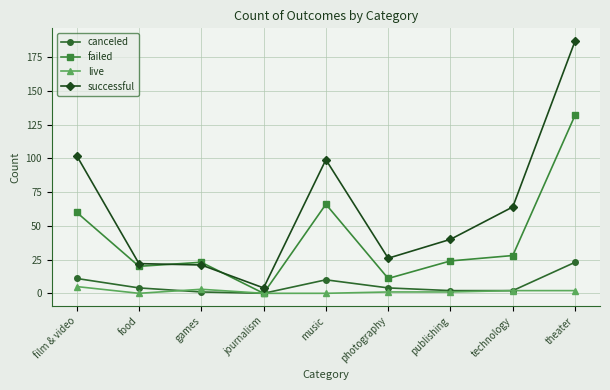

What is the sum of the canceled values at photography and technology?

6